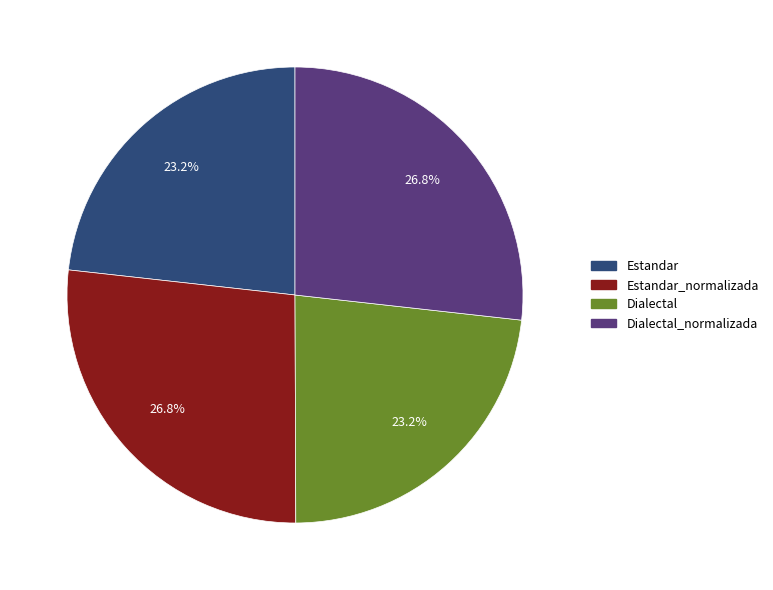

Does Dialectal account for over 50% of the chart?

No